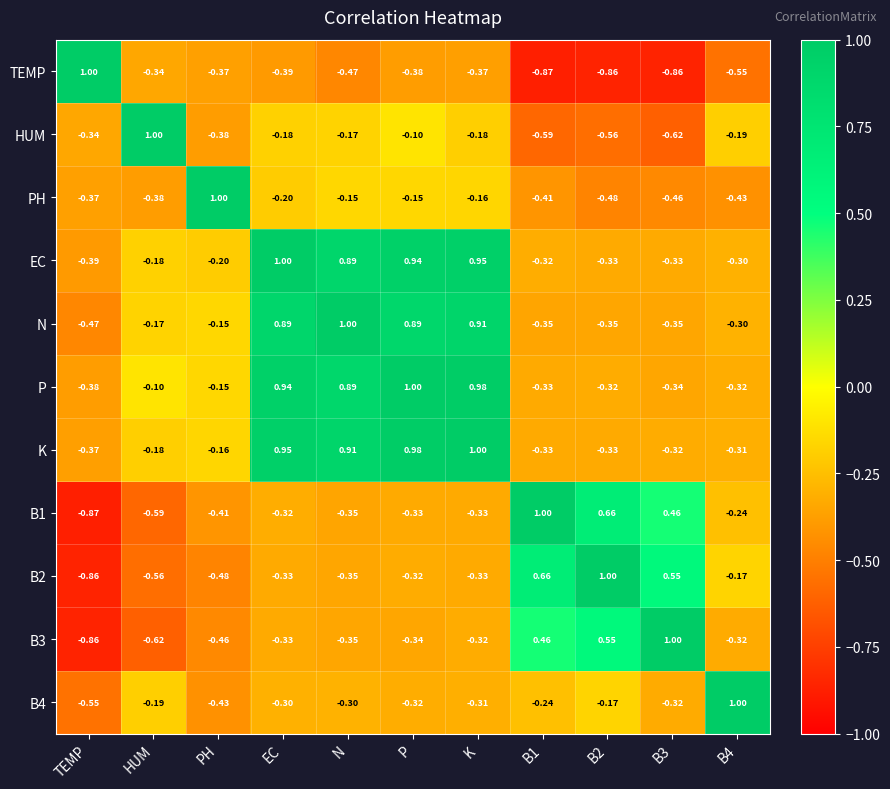

What is the total value across all series at HUM?

-2.3